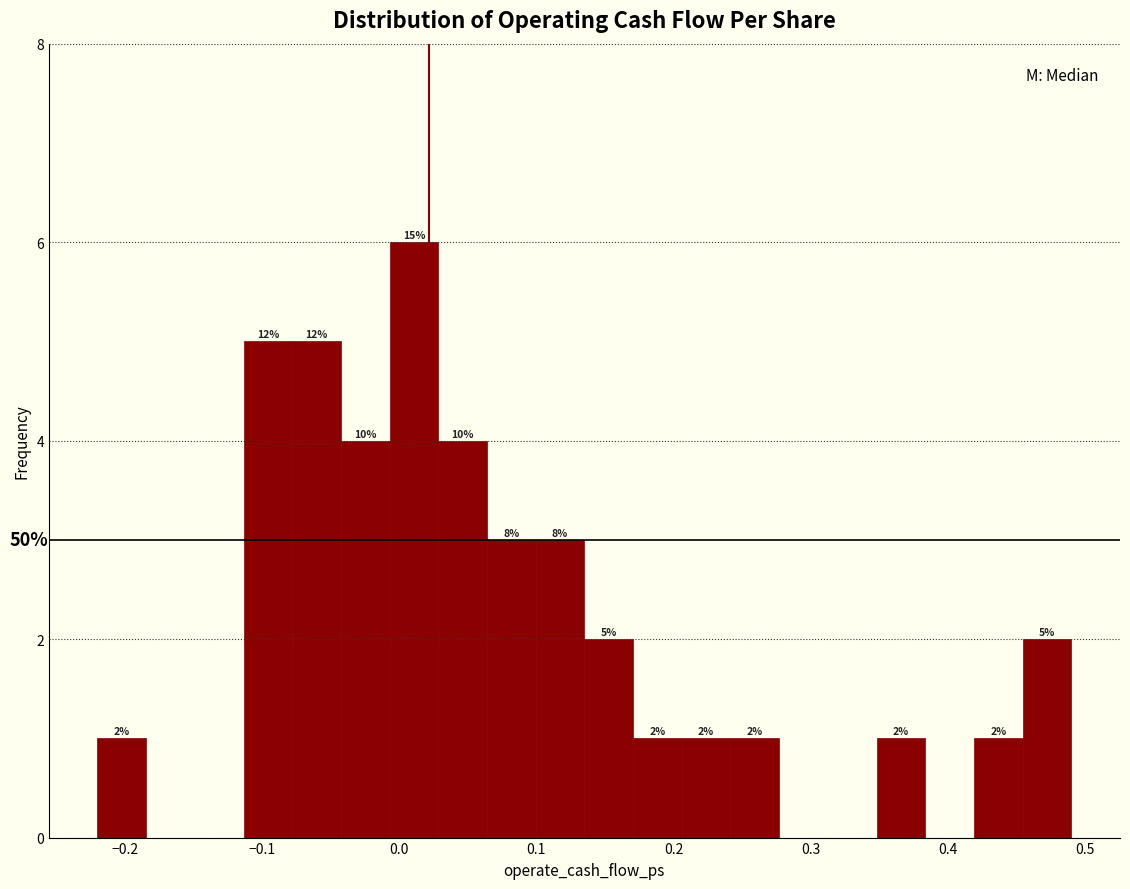

Around what value on the x-axis is the tallest bar? Give the approximate position of its centre, as read against the axis.

0.01